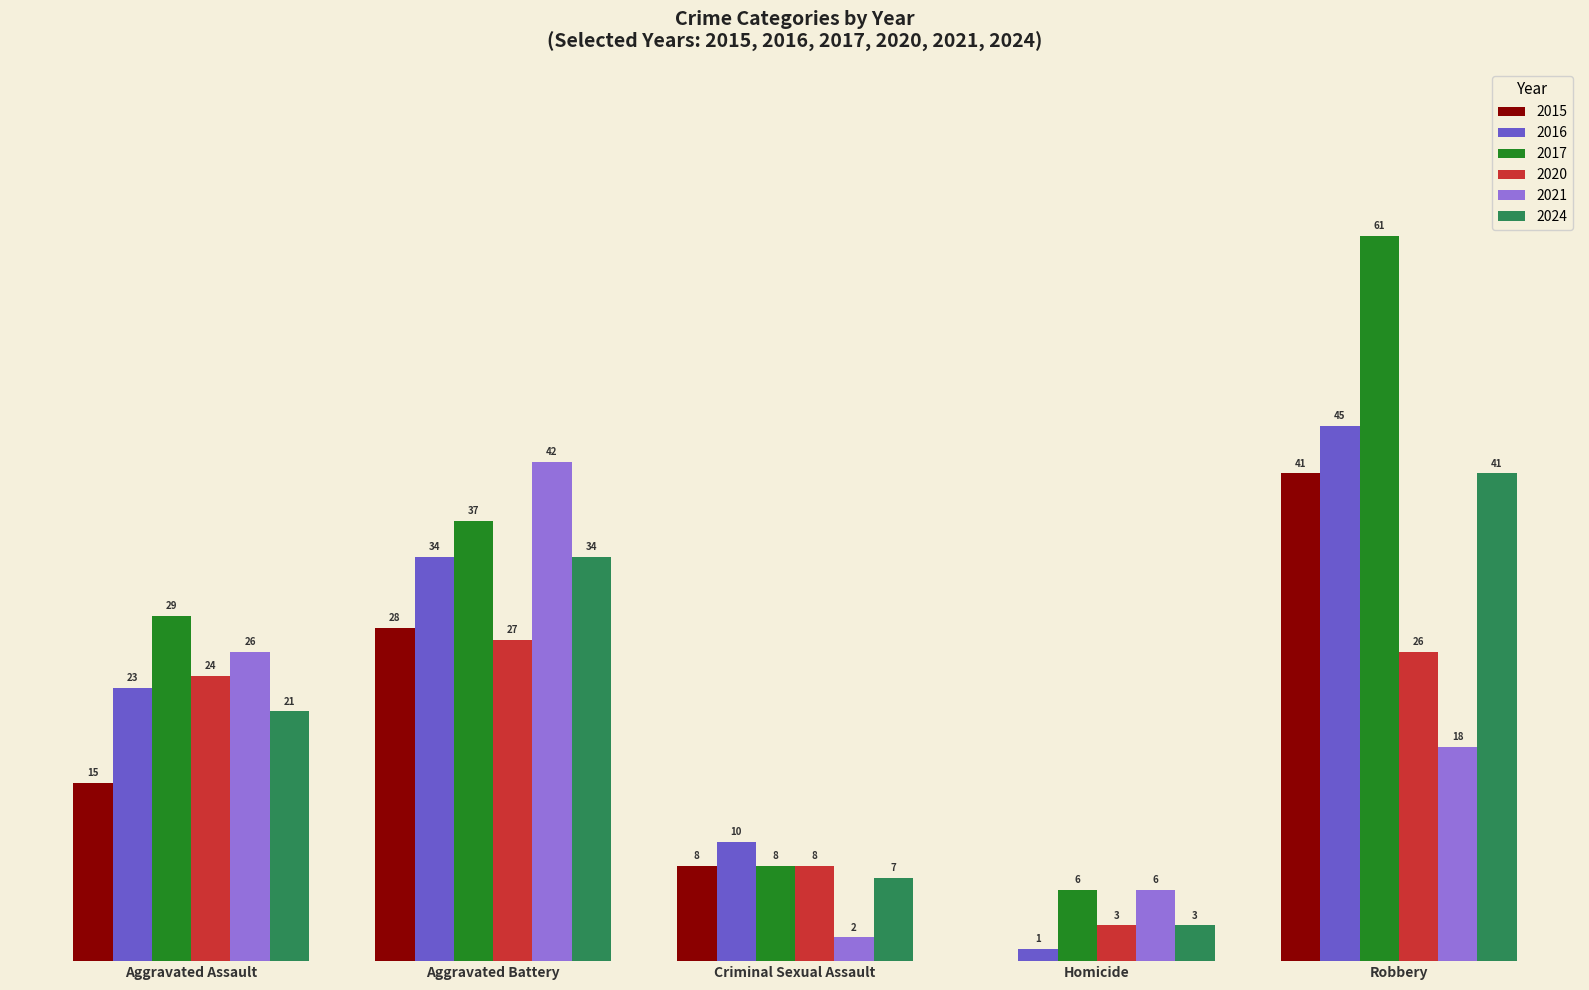

At which category is the sum across all series the highest?

Robbery